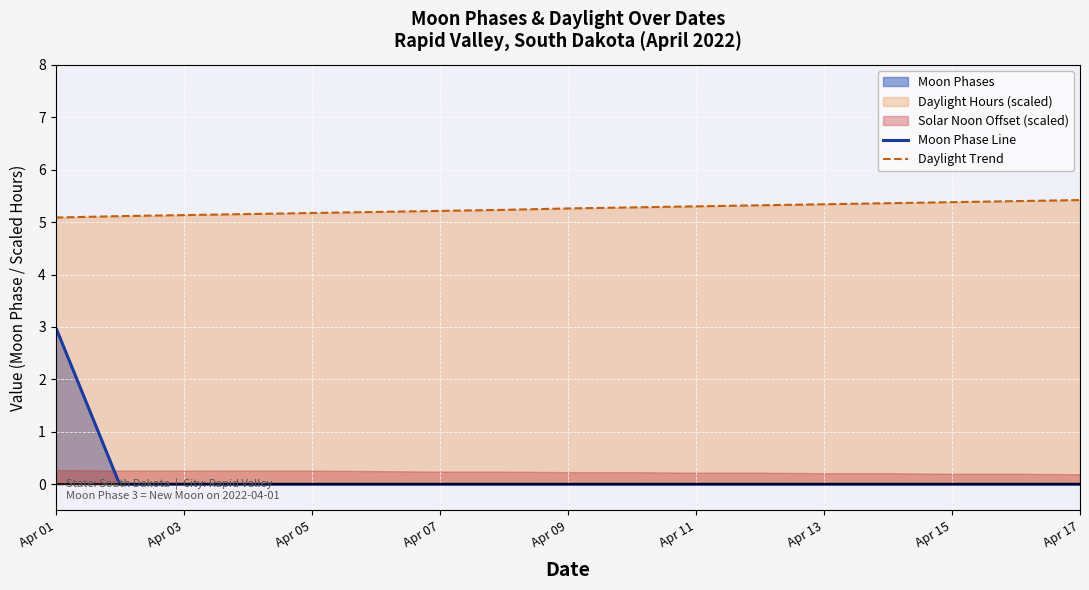

True or false: Moon Phase Line and Daylight Trend intersect in this chart.

False